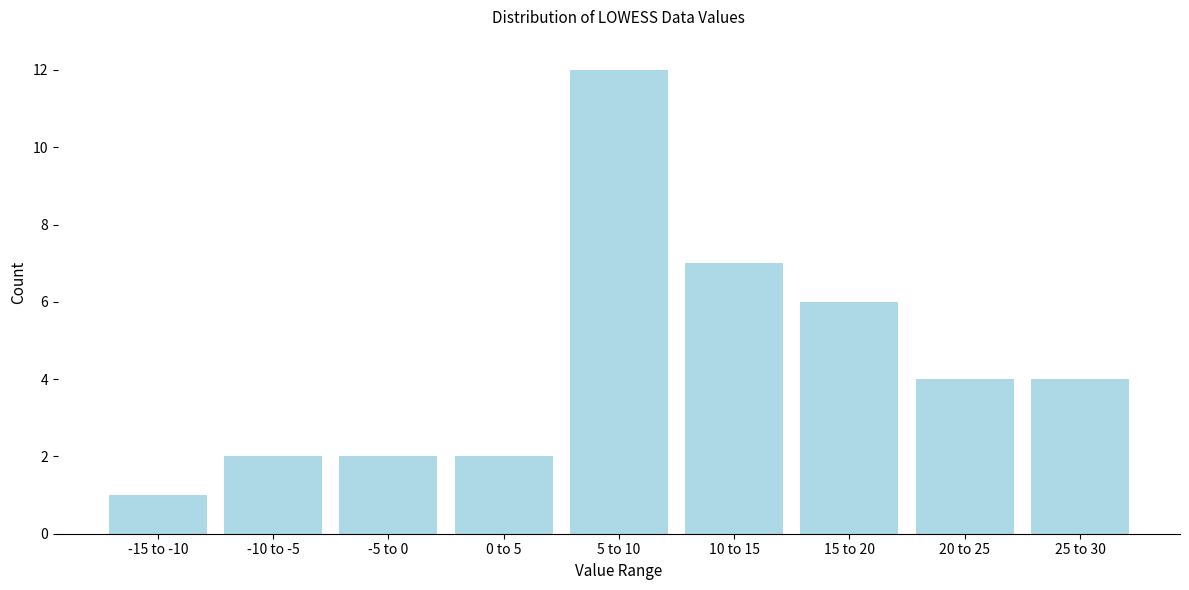

Reading right to left, what are all the values shown in this chart?

25 to 30=4	20 to 25=4	15 to 20=6	10 to 15=7	5 to 10=12	0 to 5=2	-5 to 0=2	-10 to -5=2	-15 to -10=1